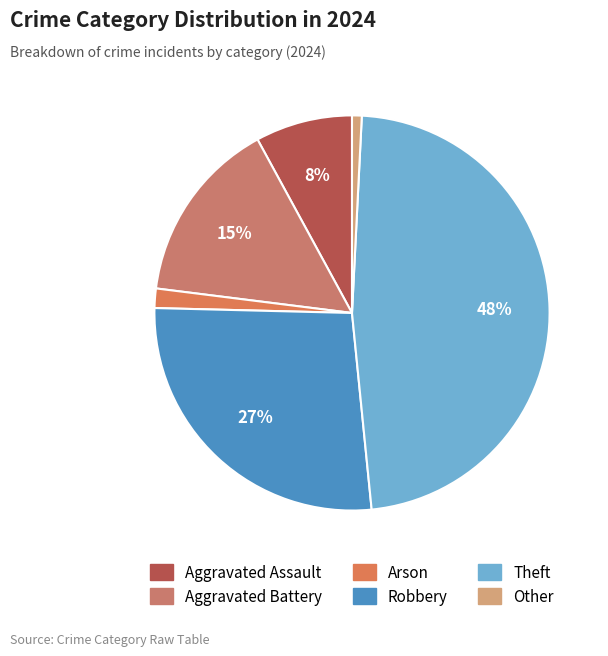

The Aggravated Assault slice represents 8% of the pie. True or false?

True